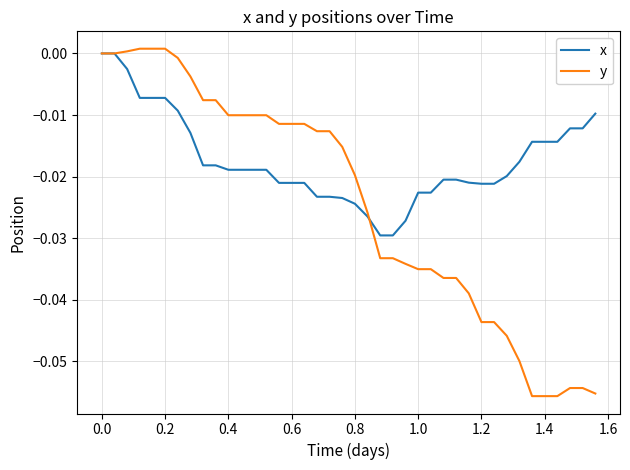

List the series in order of their overall mean, highest first.

x, y